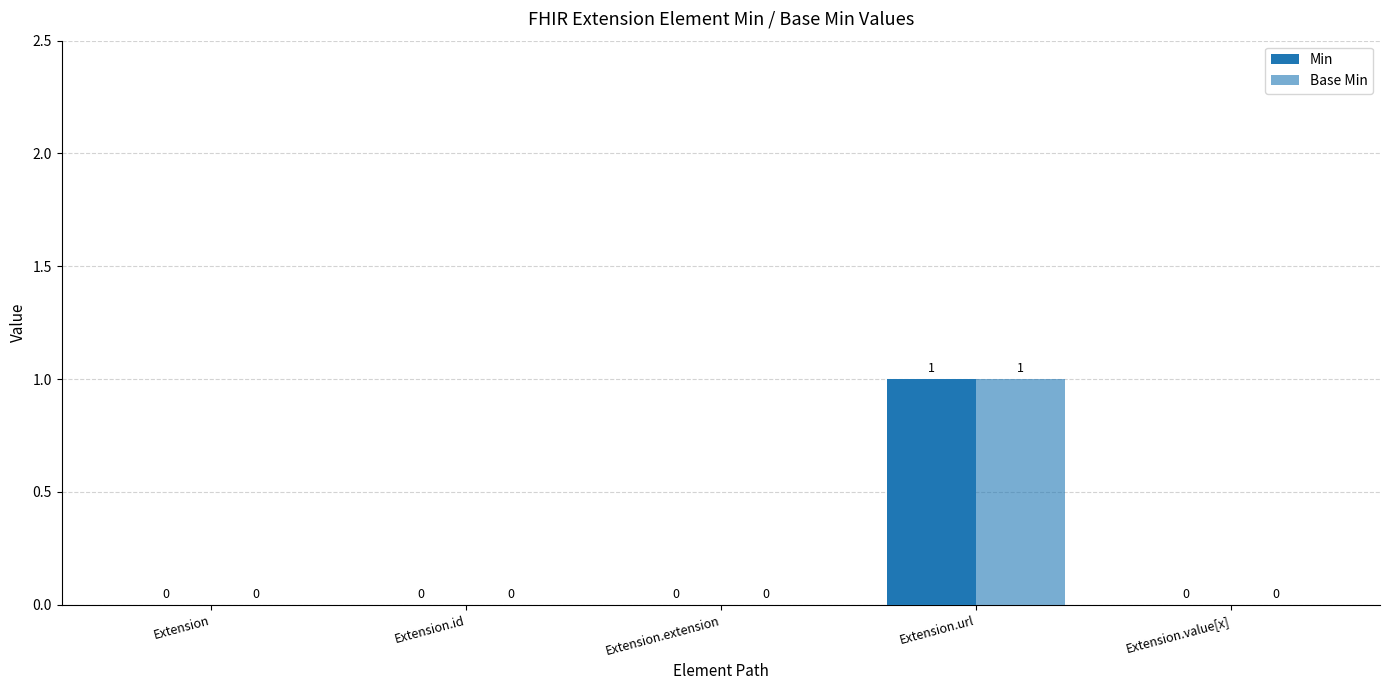

At Extension.url, list the series in order from smallest to largest.

Min, Base Min